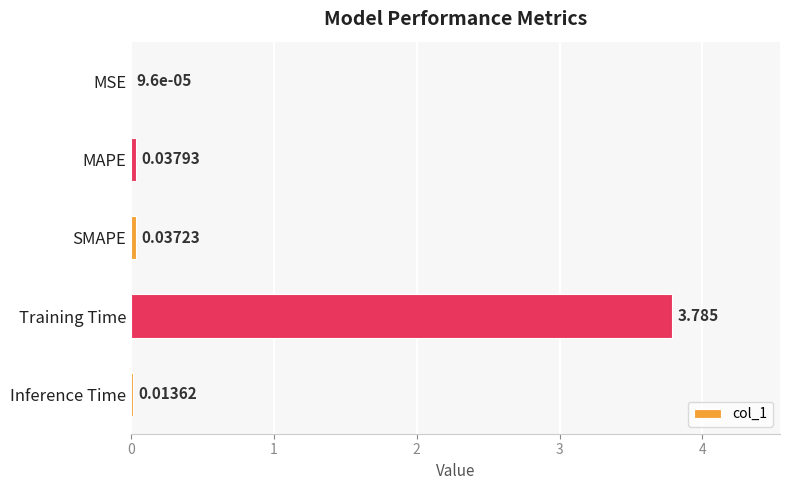

Which category has the highest value across all series?

Training Time